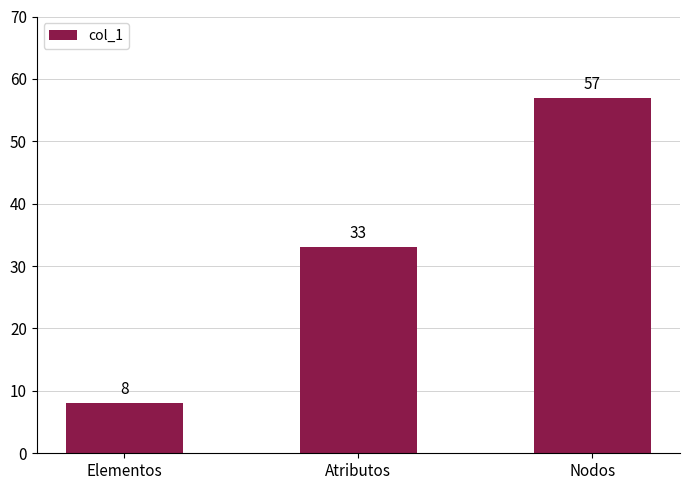

The value at Atributos is 33. True or false?

True